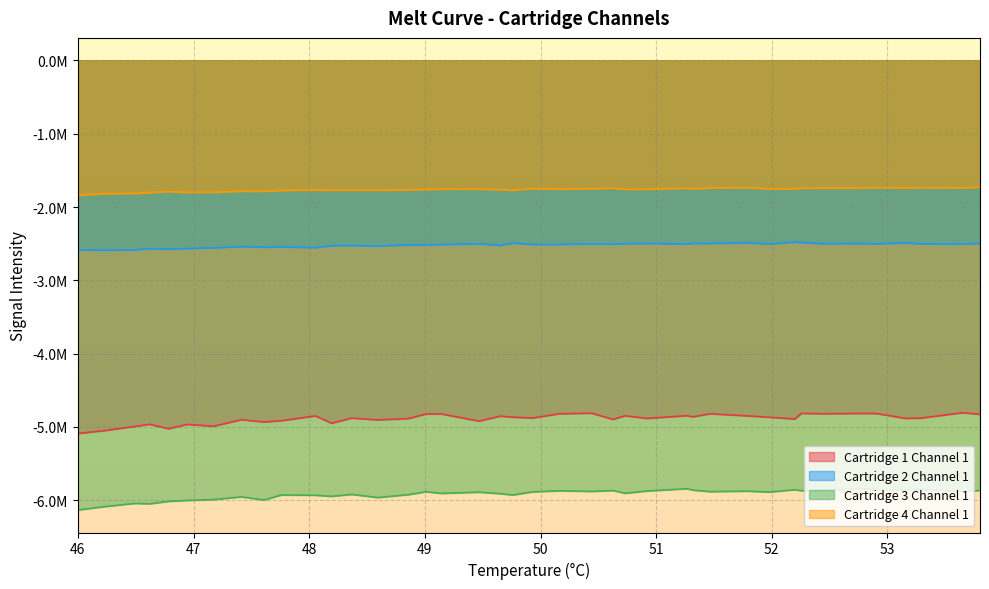

Reading left to right, list all the values displayed in this chart.

Cartridge 1 Channel 1: -5088776	-5050238	-4992560	-4963228	-5023296	-4964923	-4988920	-4900975	-4931914	-4914112	-4849137	-4949217	-4879170	-4903275	-4885954	-4823152	-4823151	-4920246	-4852286	-4866389	-4878101	-4819651	-4811883	-4896362	-4847180	-4883251	-4845767	-4861832	-4819914	-4848068	-4867237	-4891380	-4814311	-4819520	-4815174	-4816787	-4882523	-4879725	-4805058	-4828497
Cartridge 2 Channel 1: -2584811	-2589487	-2584860	-2565709	-2574142	-2565869	-2556329	-2540144	-2548236	-2545213	-2554266	-2527439	-2525764	-2532166	-2517846	-2516628	-2512380	-2502174	-2523732	-2491574	-2510904	-2510158	-2502649	-2505124	-2499680	-2496572	-2504553	-2495948	-2496608	-2488372	-2504092	-2477628	-2483449	-2499716	-2498362	-2503069	-2488879	-2501900	-2504623	-2496018
Cartridge 3 Channel 1: -6132525	-6086773	-6042292	-6047863	-6014378	-6001628	-5989204	-5953441	-5995350	-5927109	-5930909	-5945971	-5919196	-5962436	-5923019	-5883311	-5905587	-5888922	-5909689	-5927200	-5885504	-5870567	-5878382	-5867581	-5904512	-5873244	-5842068	-5860399	-5881612	-5875080	-5887335	-5855663	-5869066	-5865034	-5842137	-5855995	-5857553	-5850977	-5880958	-5865169
Cartridge 4 Channel 1: -1839692	-1817055	-1814526	-1803351	-1788894	-1799436	-1797429	-1784481	-1785329	-1773330	-1766677	-1771026	-1770084	-1770652	-1765970	-1760832	-1756192	-1756785	-1763025	-1771627	-1749569	-1755201	-1751826	-1742894	-1757592	-1756851	-1743127	-1753003	-1740322	-1735886	-1753830	-1751124	-1742604	-1741408	-1740442	-1733848	-1741469	-1734568	-1739748	-1729168